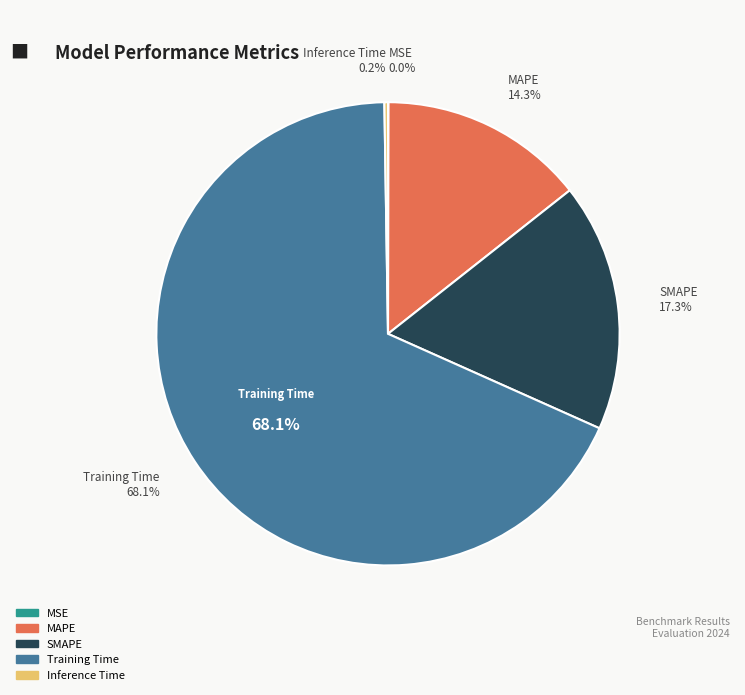

True or false: MAPE accounts for 14% of the total.

True